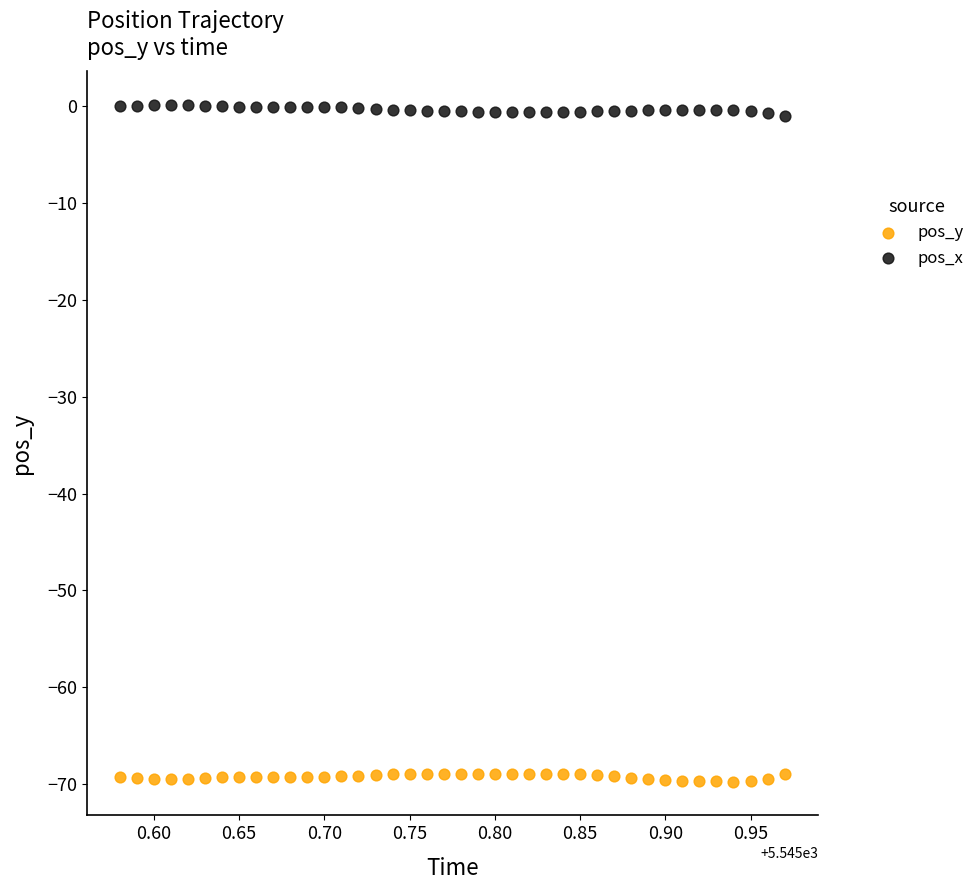

Which series contains the lowest Y value?

pos_y